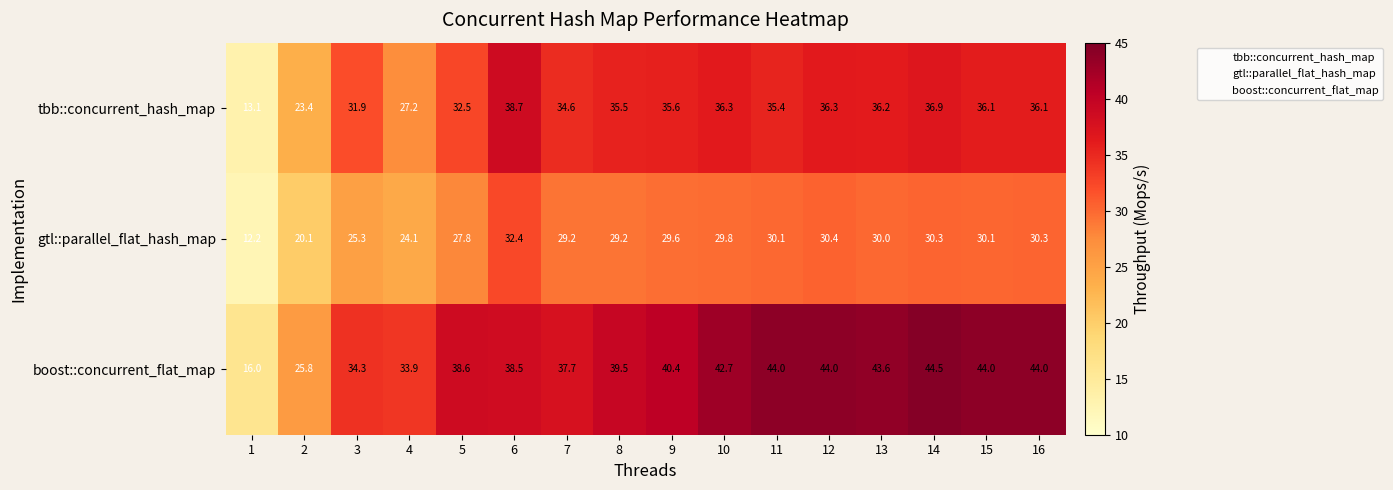

Rank the series at 8 from lowest to highest value.

gtl::parallel_flat_hash_map, tbb::concurrent_hash_map, boost::concurrent_flat_map